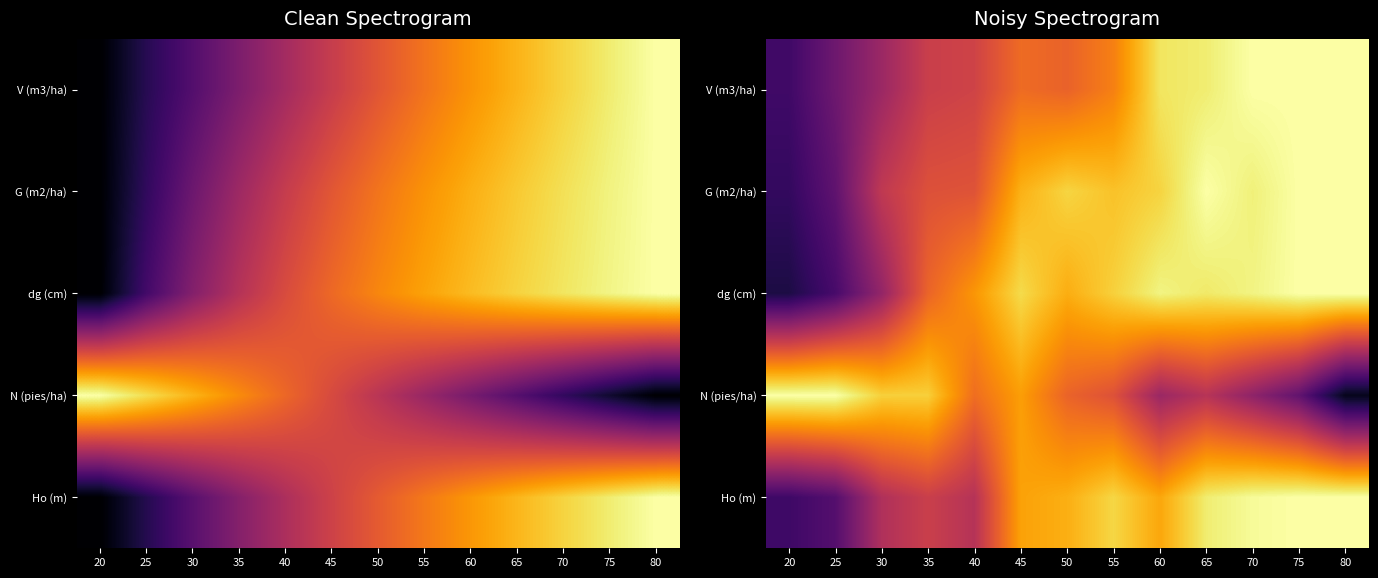

Read the dg (cm) value at 75.

1.0